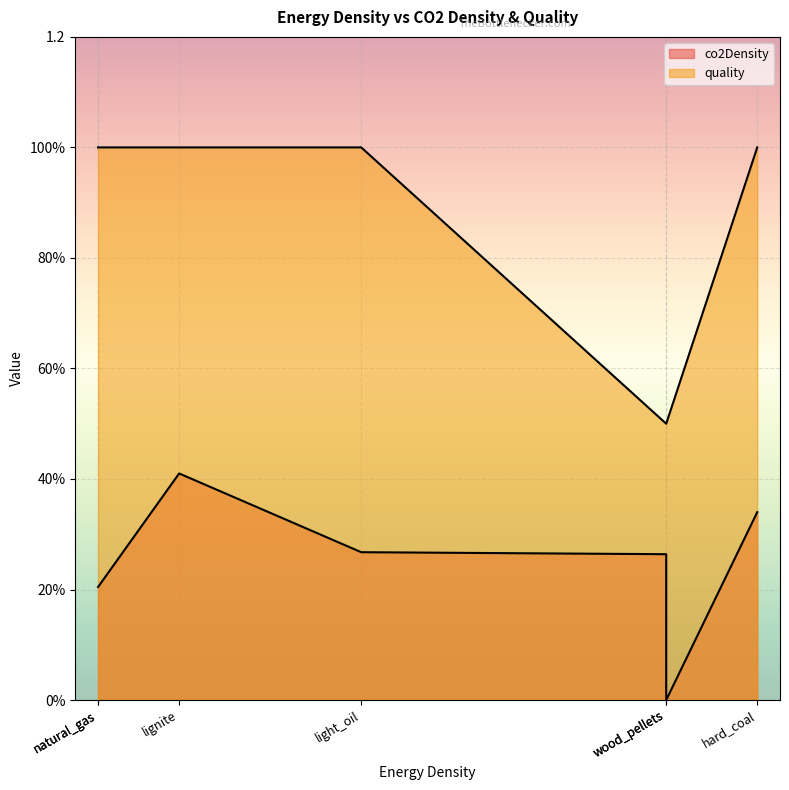

How many lines are shown in the chart?

2